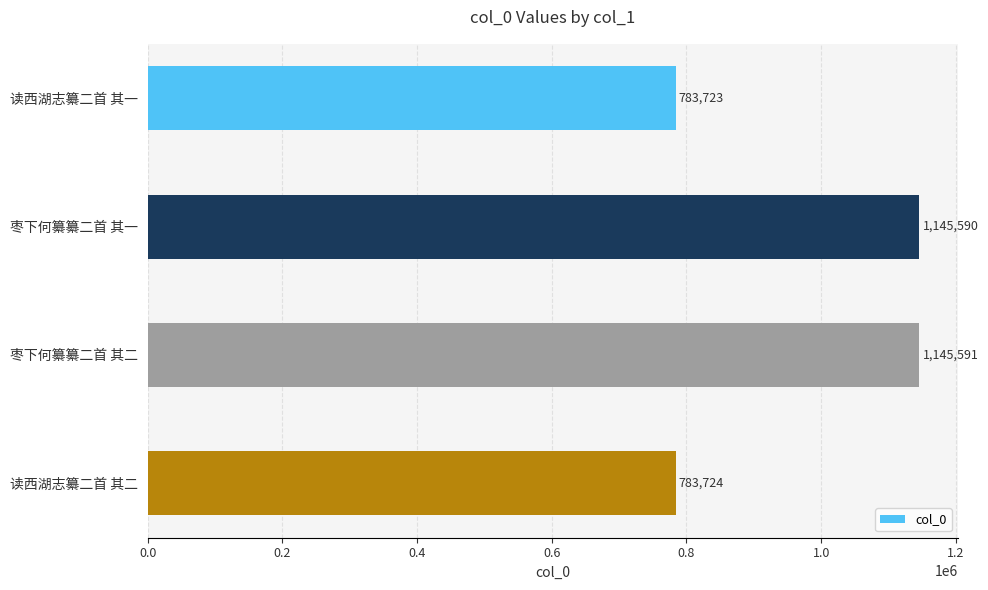

The value at 枣下何纂纂二首 其一 is 1145590. True or false?

True